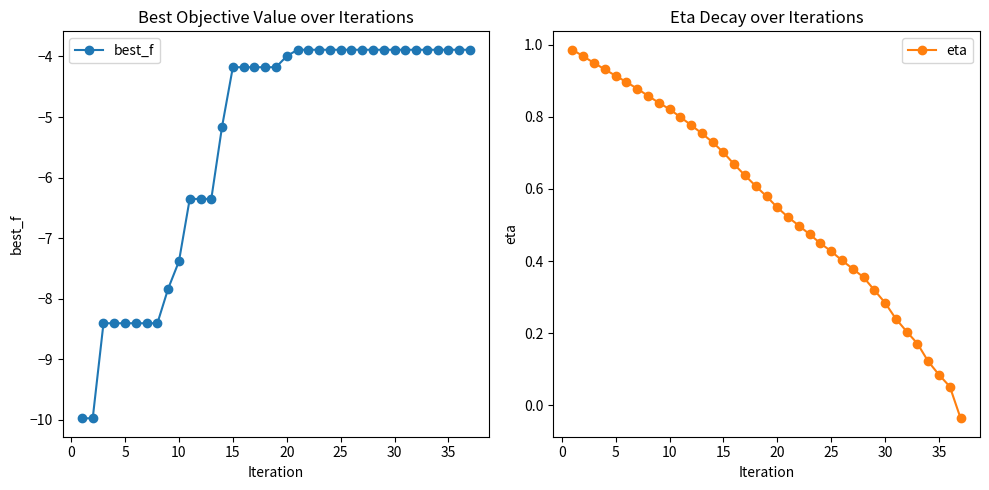

What are all the series names shown in the legend?

best_f, eta